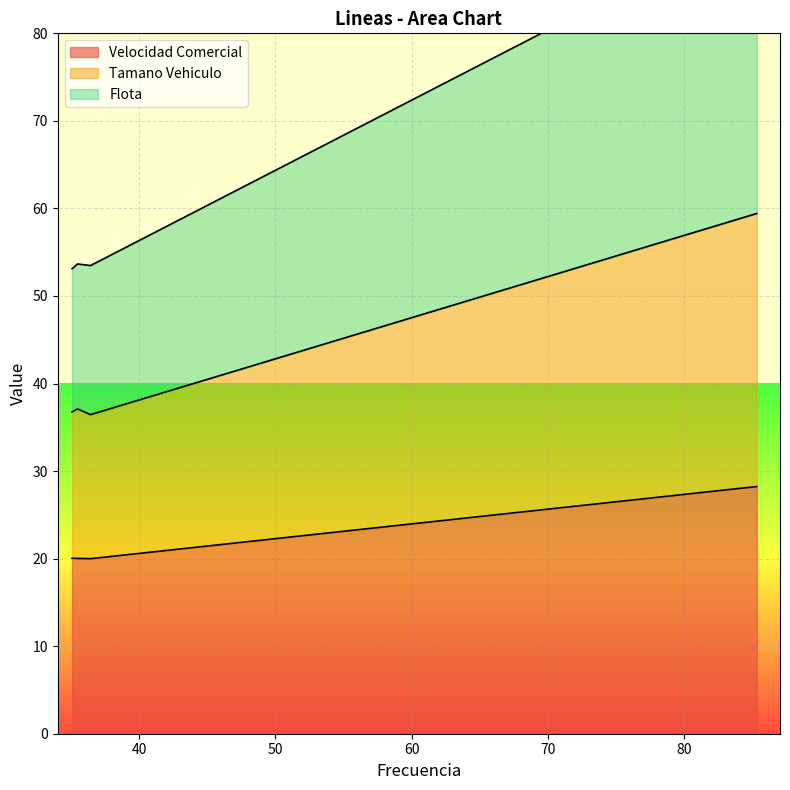

What is the lowest value of the Velocidad Comercial series?

20.0